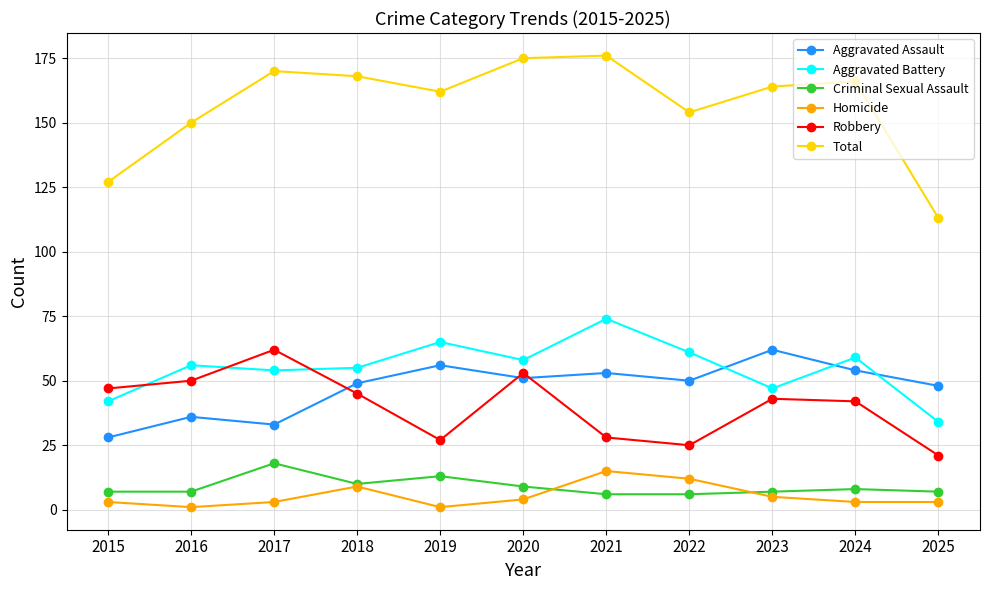

True or false: Robbery has more than 2 interior local peaks.

True